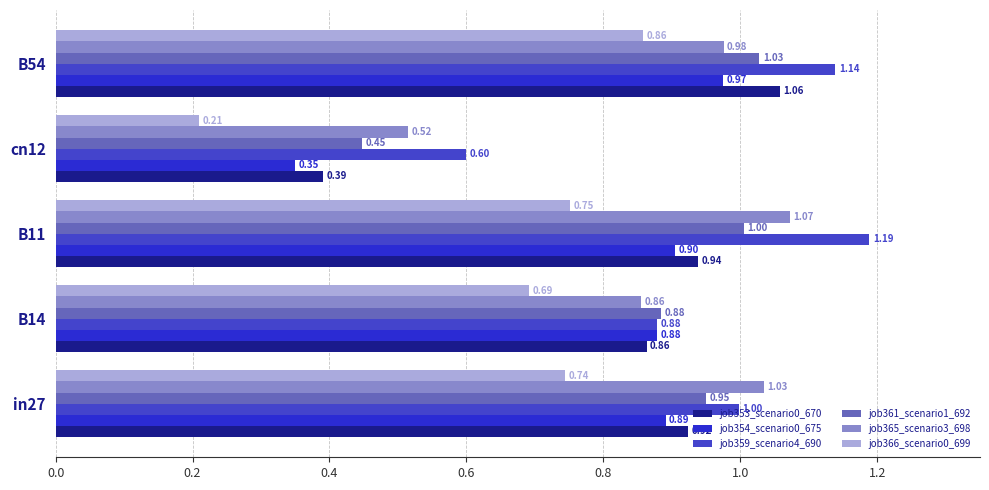

List the labels in order of job359_scenario4_690 value, smallest first.

cn12, B14, in27, B54, B11